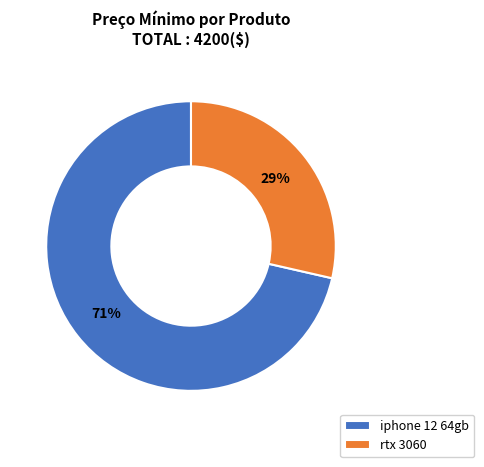

What percentage is the iphone 12 64gb slice, to the nearest percent?

71%